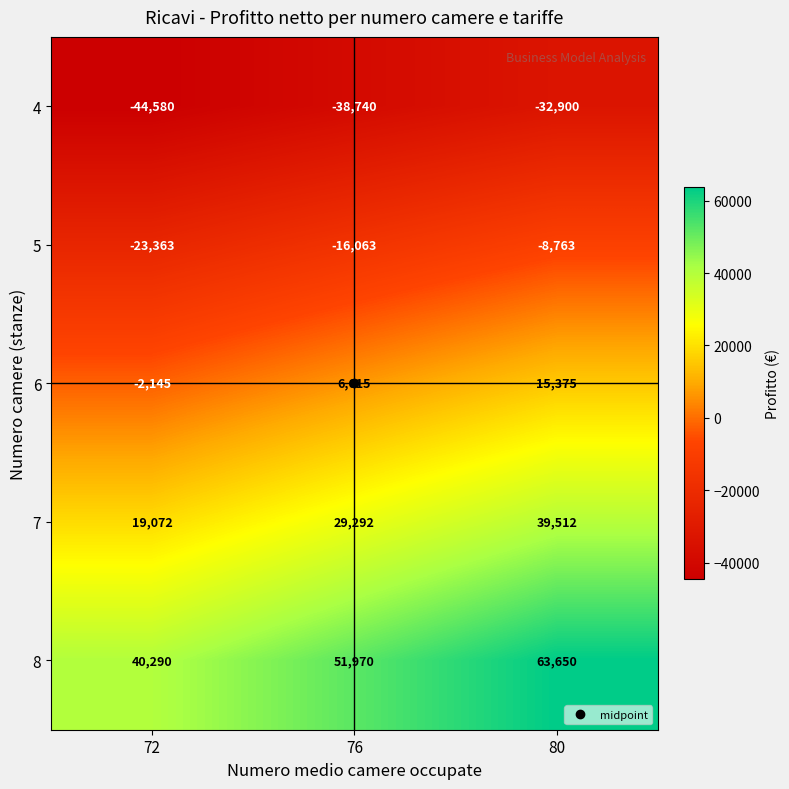

Between 76 and 80, which series saw the biggest shift?

8